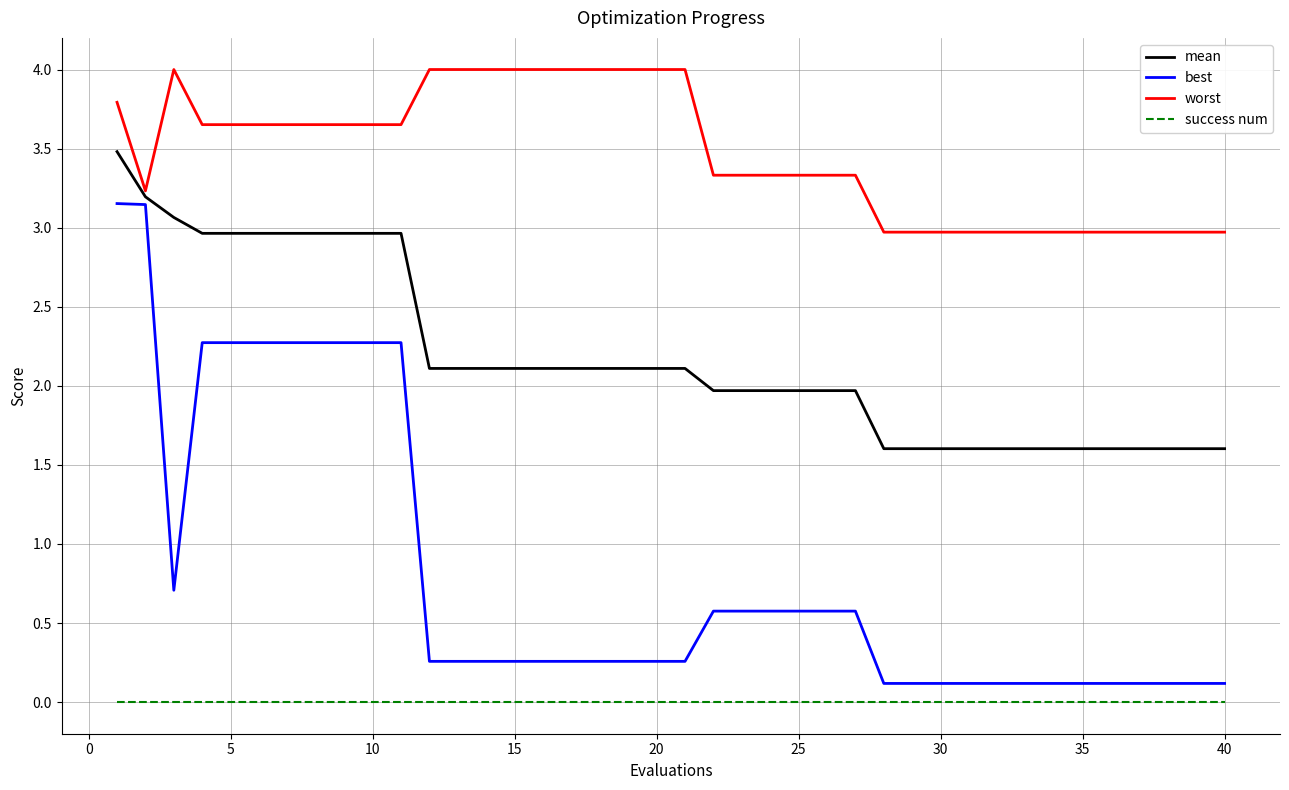

At how many categories does at least one series exceed 2?

40